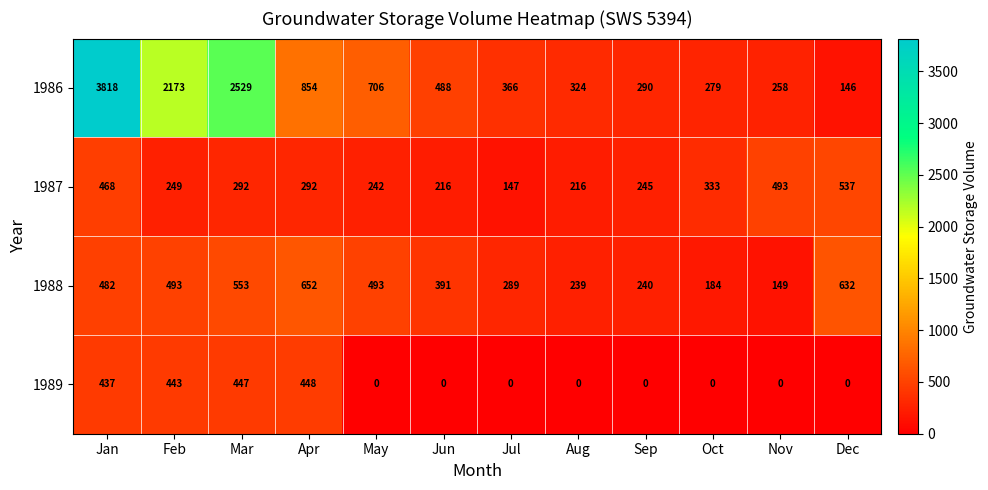

At Mar, list the series in order from smallest to largest.

1987, 1989, 1988, 1986